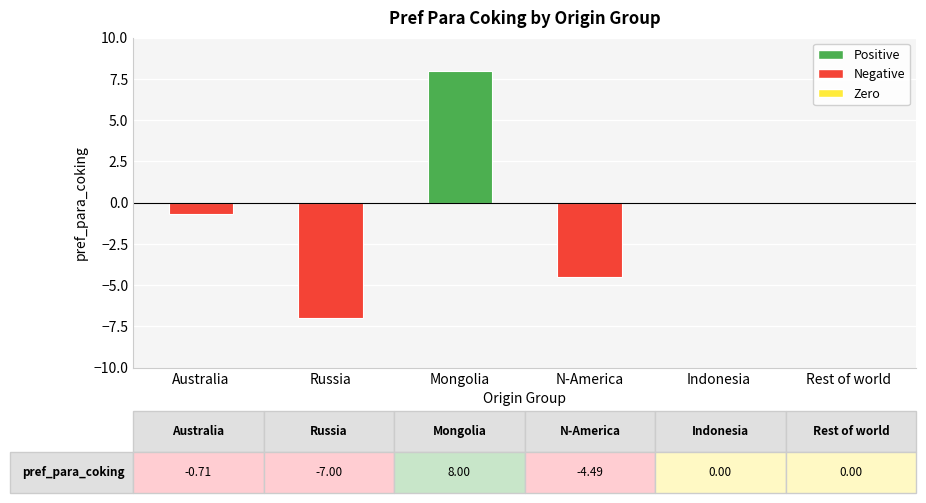

Between Russia and Mongolia, which is larger?

Mongolia